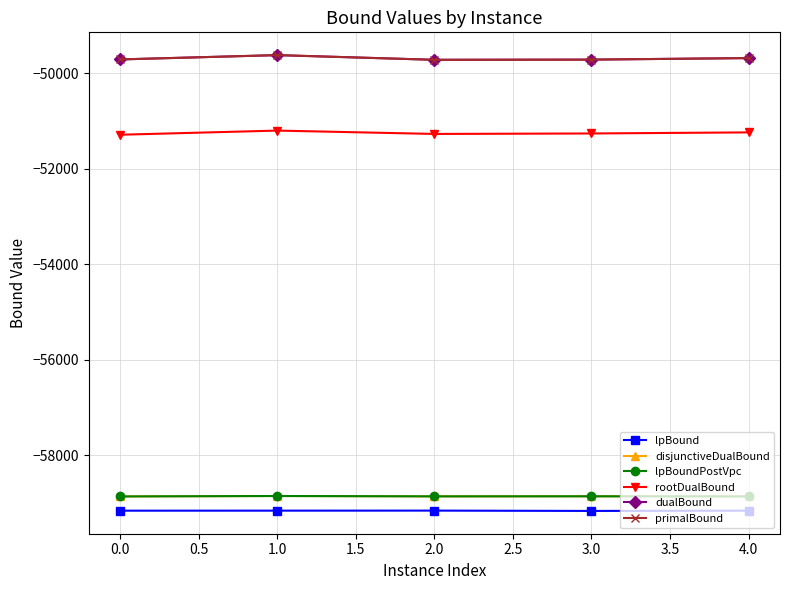

Does the chart have visible grid lines?

Yes